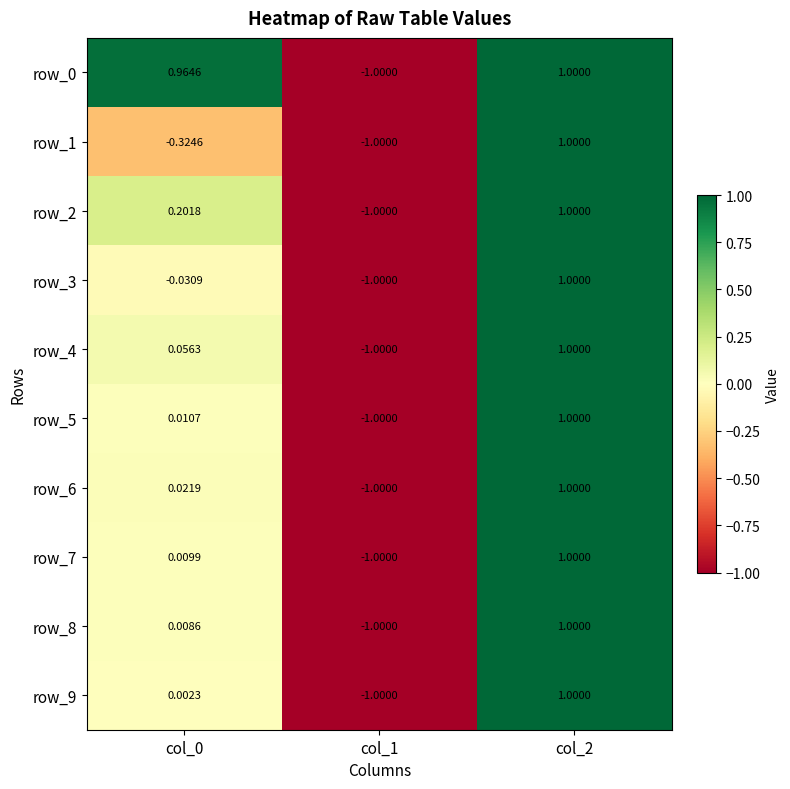

Is the value of row_5 at col_0 greater than the value of row_8 at col_2?

No